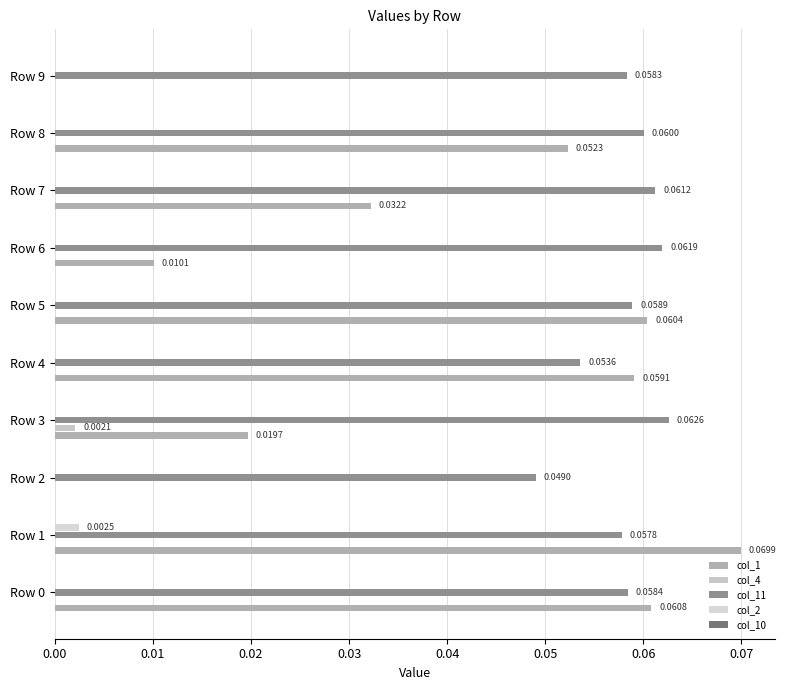

How many series are shown in this chart?

4